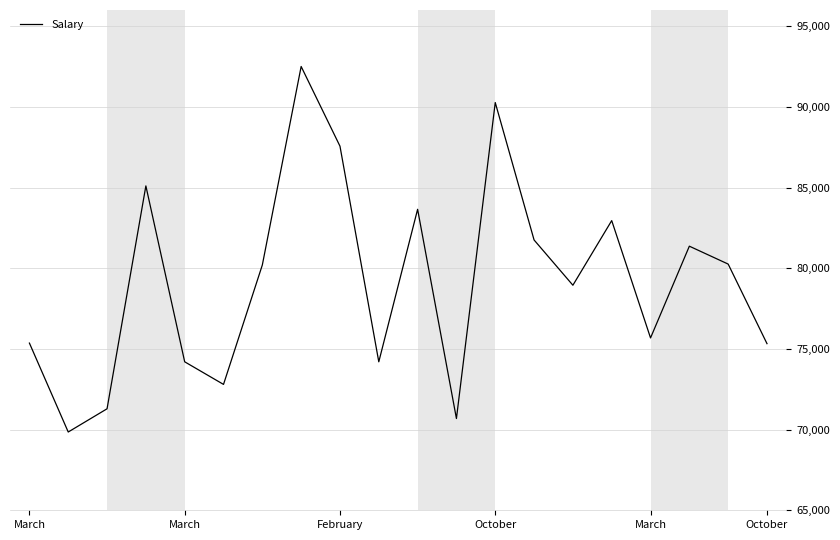

What is the maximum value shown in the chart?

92500